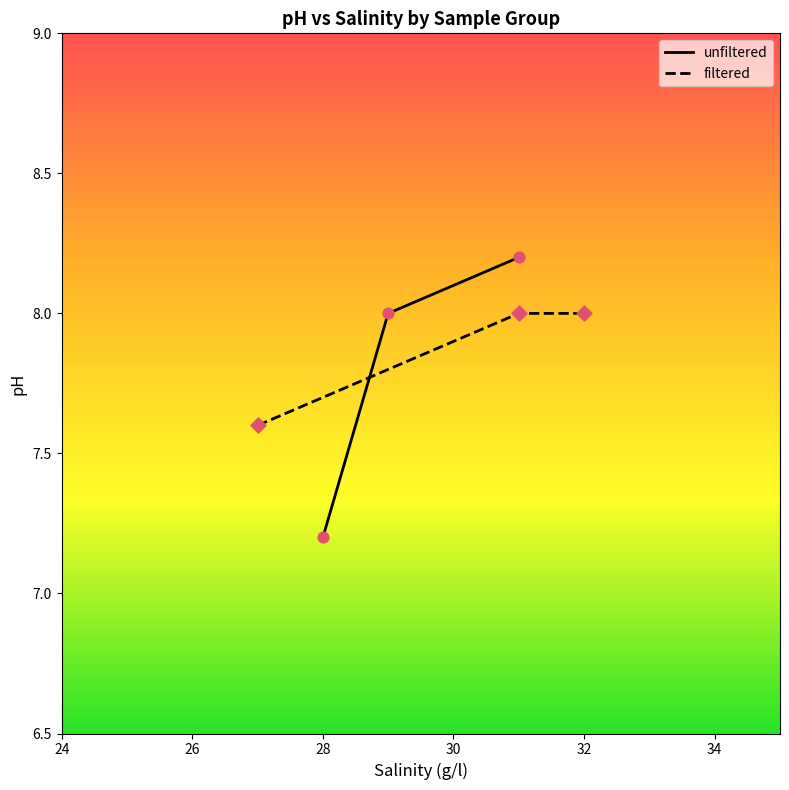

What are all the series names shown in the legend?

unfiltered, filtered